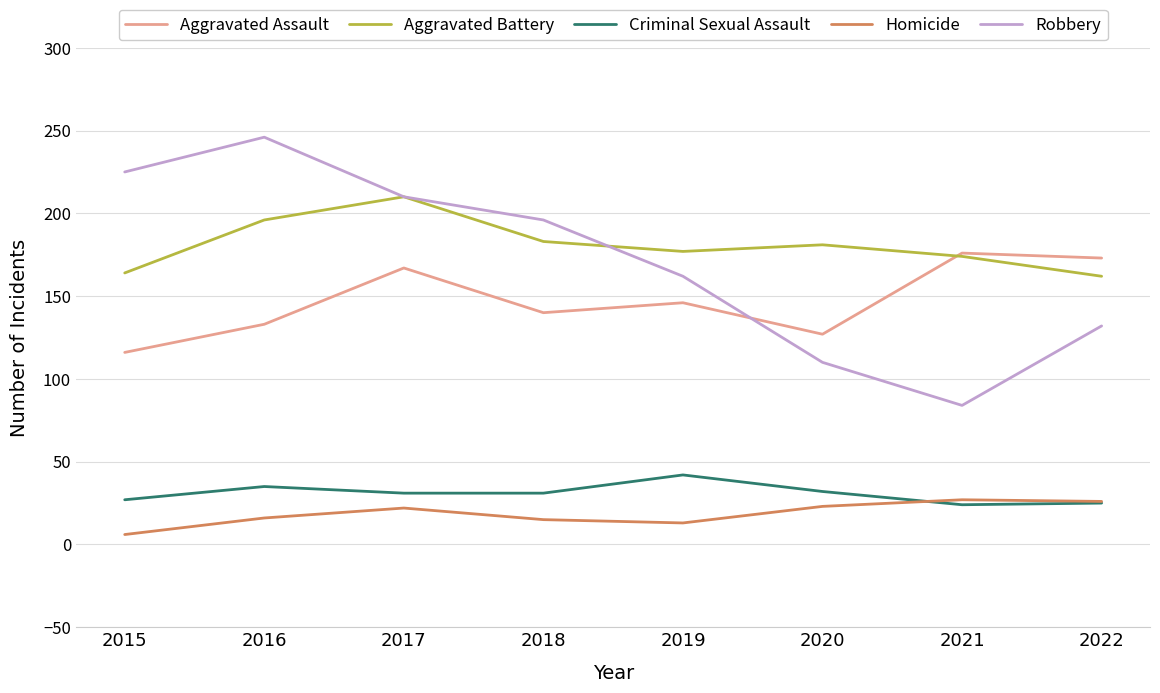

At which label does Robbery reach its minimum?

2021